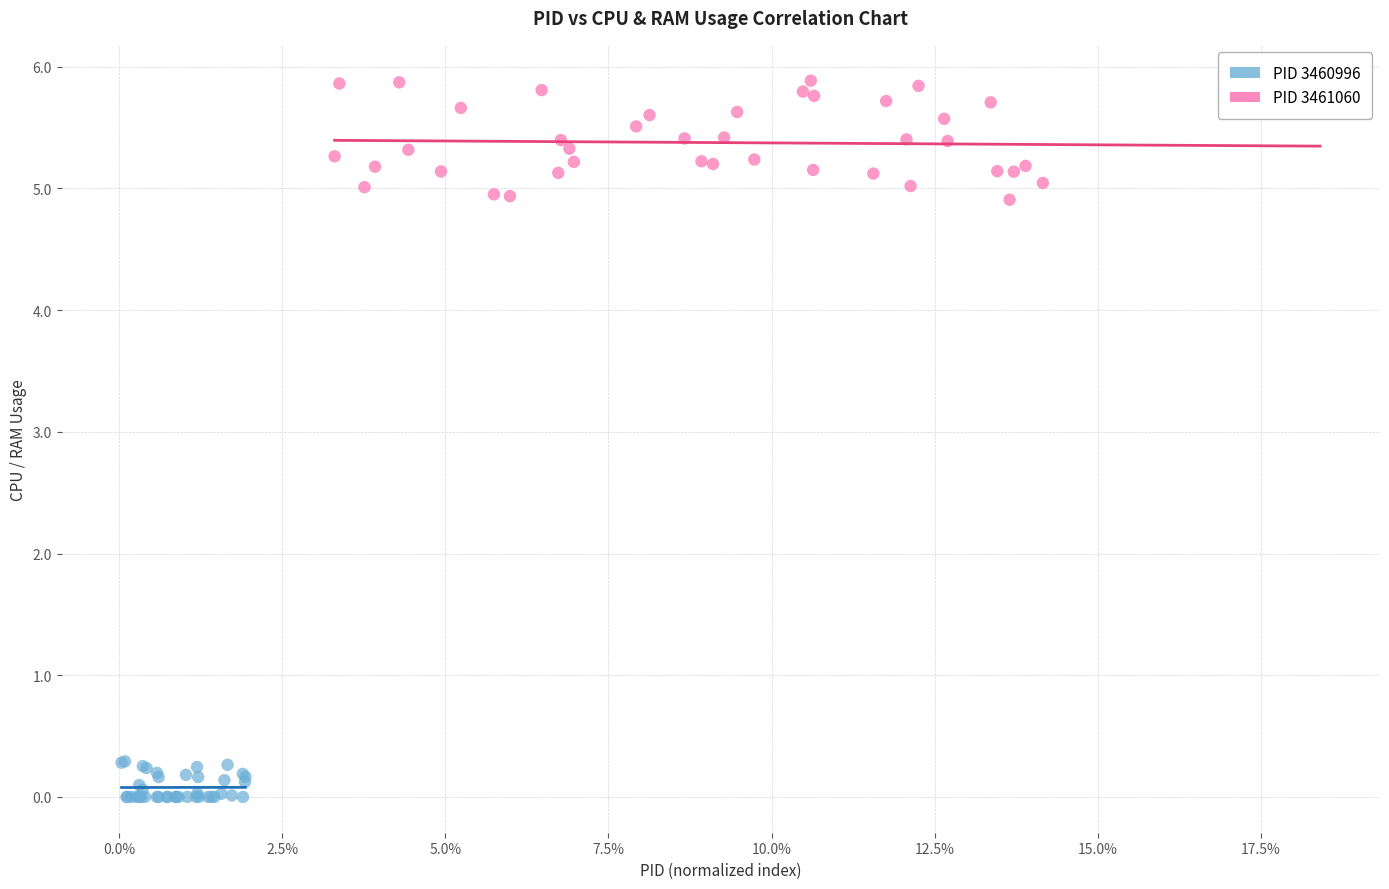

Which series contains the lowest Y value?

PID 3460996